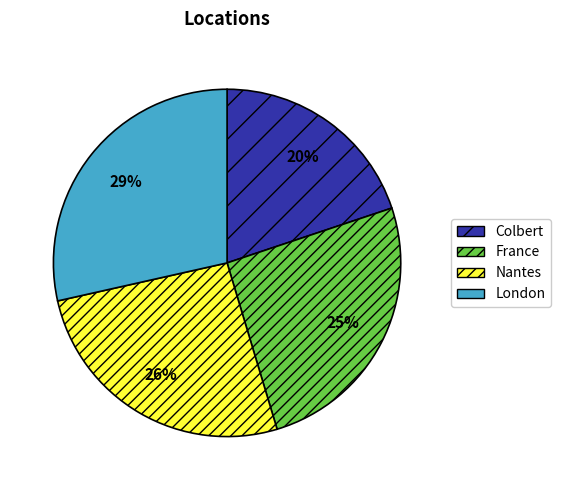

True or false: France accounts for 39% of the total.

False